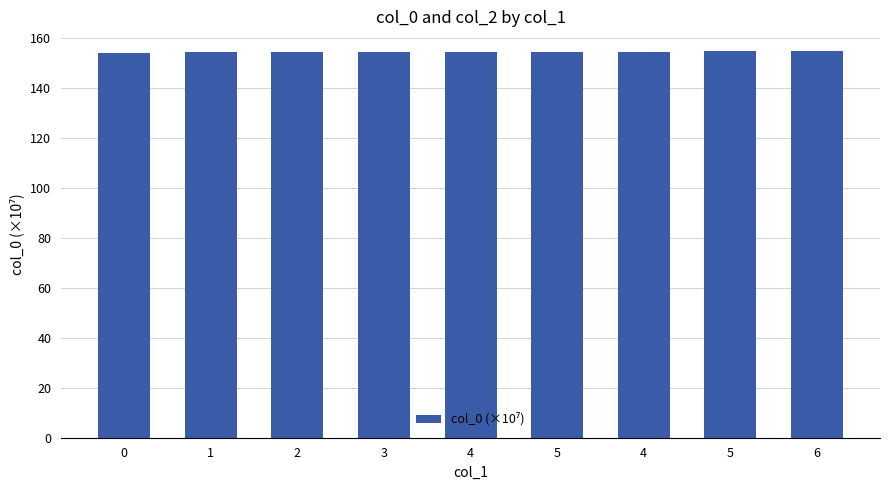

How many bars are there in total?

9